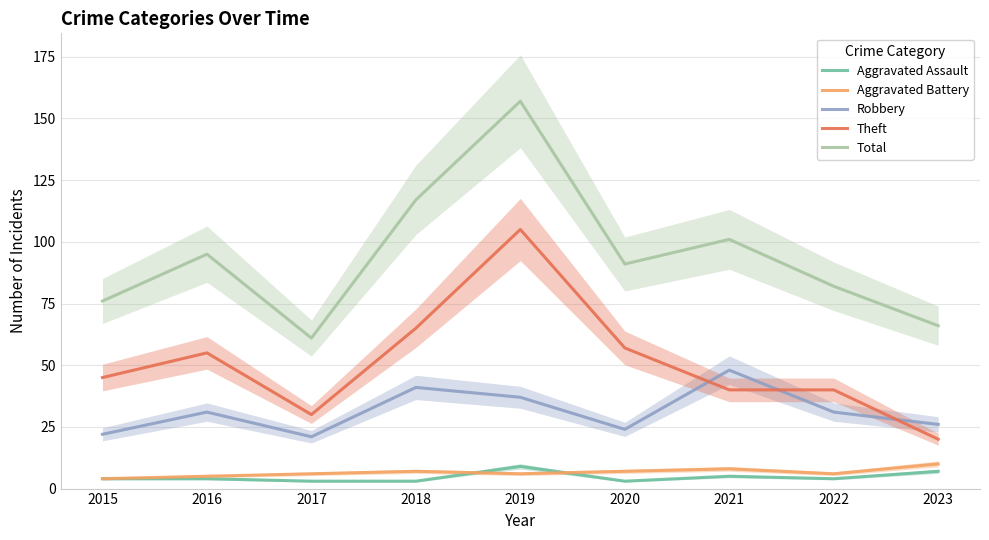

What are all the series names shown in the legend?

Aggravated Assault, Aggravated Battery, Robbery, Theft, Total